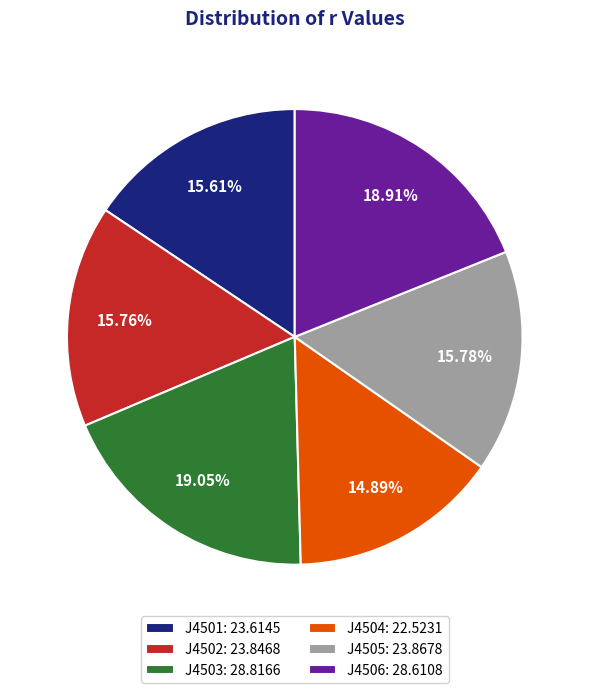

Combined, do J4503: 28.8166 and J4504: 22.5231 account for over 50%?

No